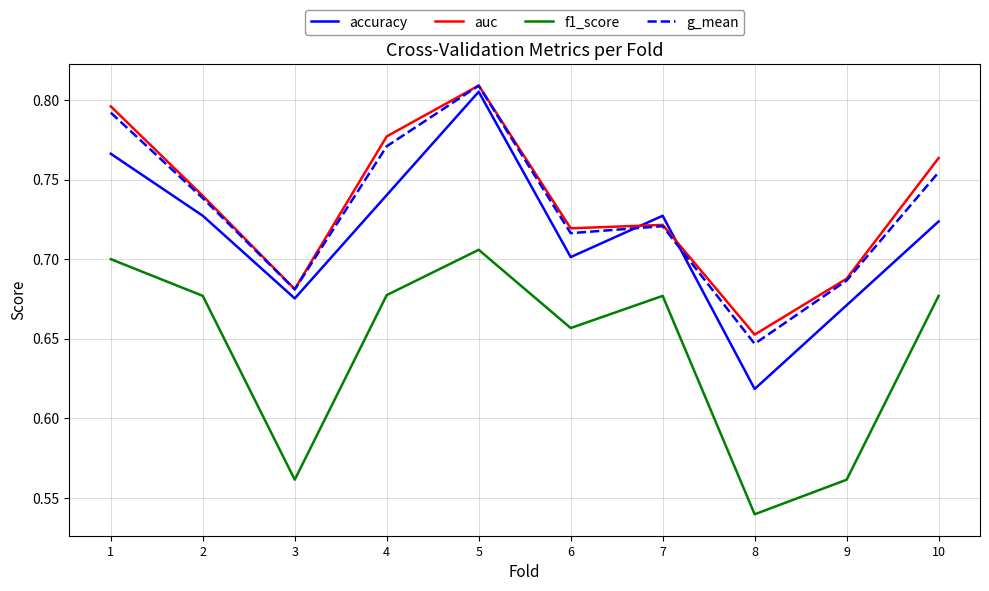

Which label corresponds to the largest value in the chart?

5